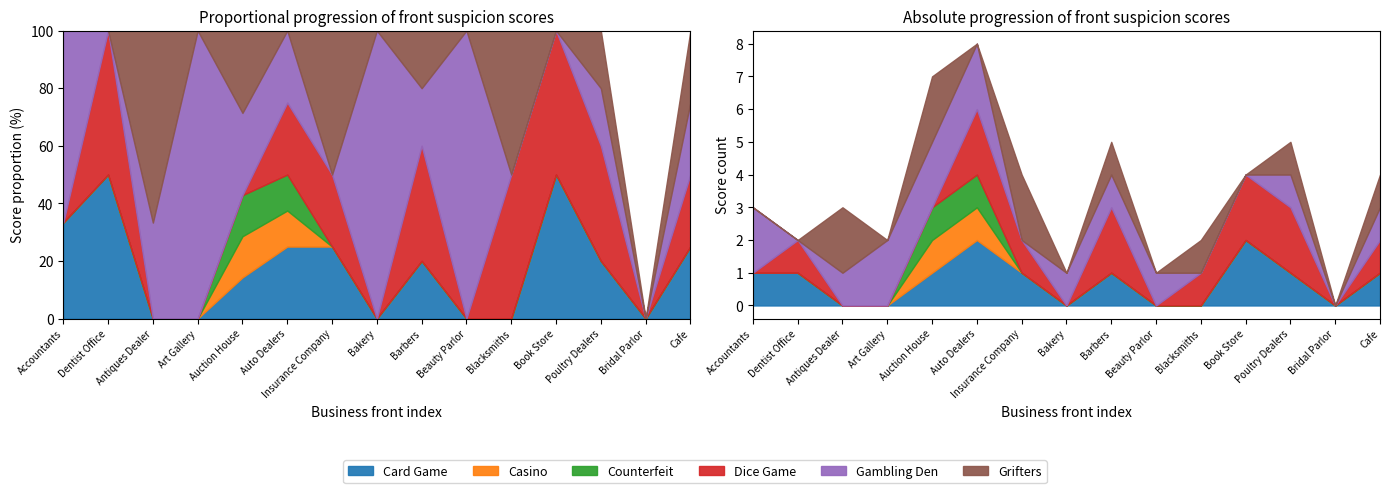

Reading left to right, transcribe all the data shown in this chart.

Card Game: 1	1	0	0	1	2	1	0	1	0	0	2	1	0	1
Casino: 0	0	0	0	1	1	0	0	0	0	0	0	0	0	0
Counterfeit: 0	0	0	0	1	1	0	0	0	0	0	0	0	0	0
Dice Game: 0	1	0	0	0	2	1	0	2	0	1	2	2	0	1
Gambling Den: 2	0	1	2	2	2	0	1	1	1	0	0	1	0	1
Grifters: 0	0	2	0	2	0	2	0	1	0	1	0	1	0	1